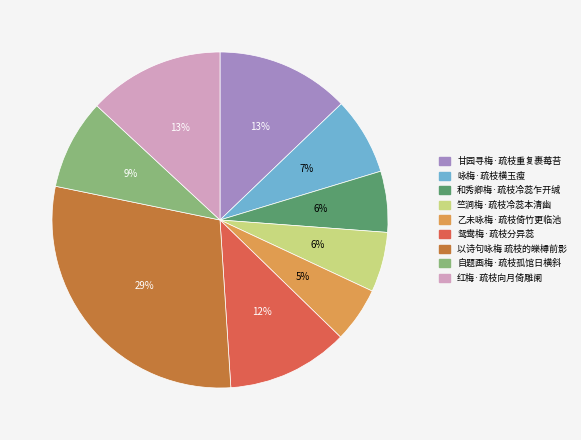

Count the number of slices in the pie.

9